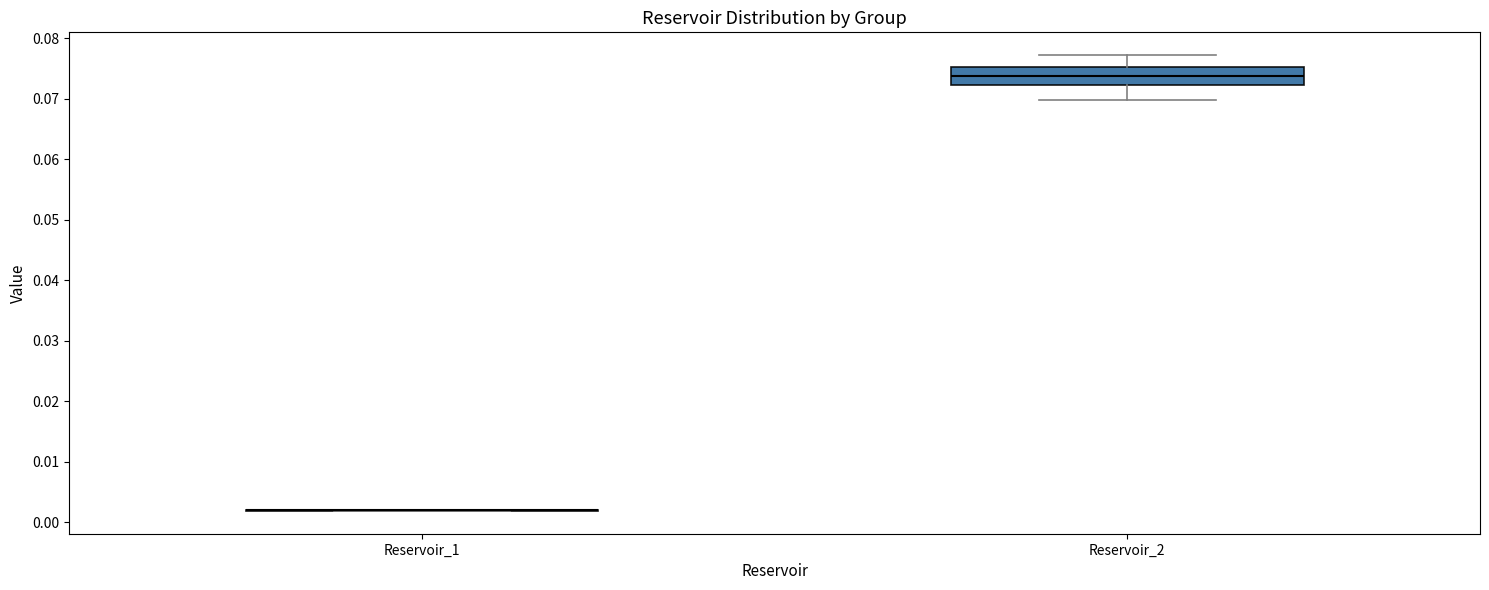

Where does the median line of the box for Reservoir_2 sit on the y-axis? The values are not printed on the chart, so give them approximately, as read against the axis.

0.074